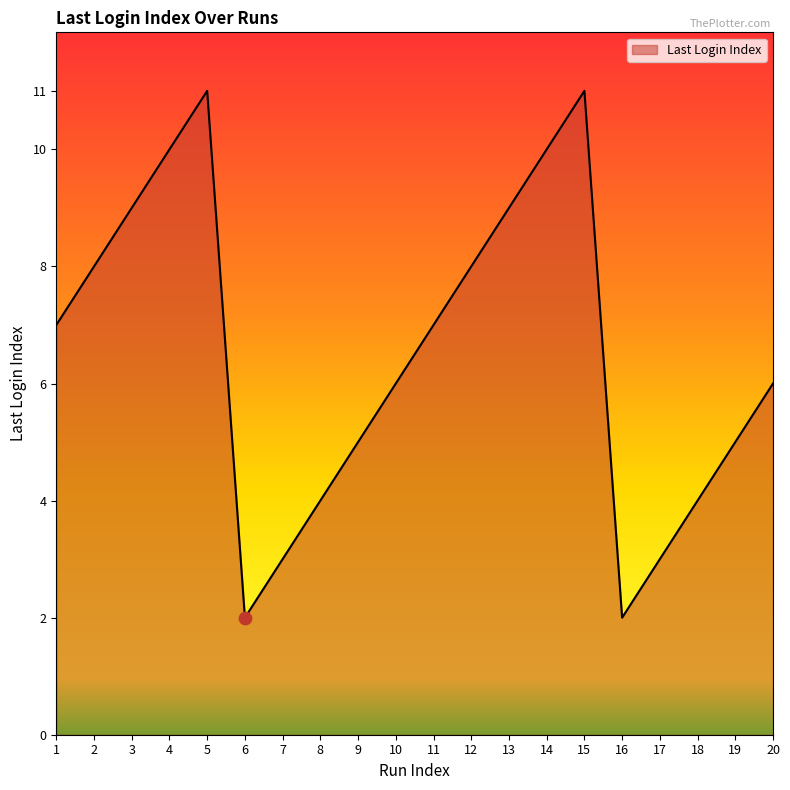

Between 15 and 4, which is larger?

15